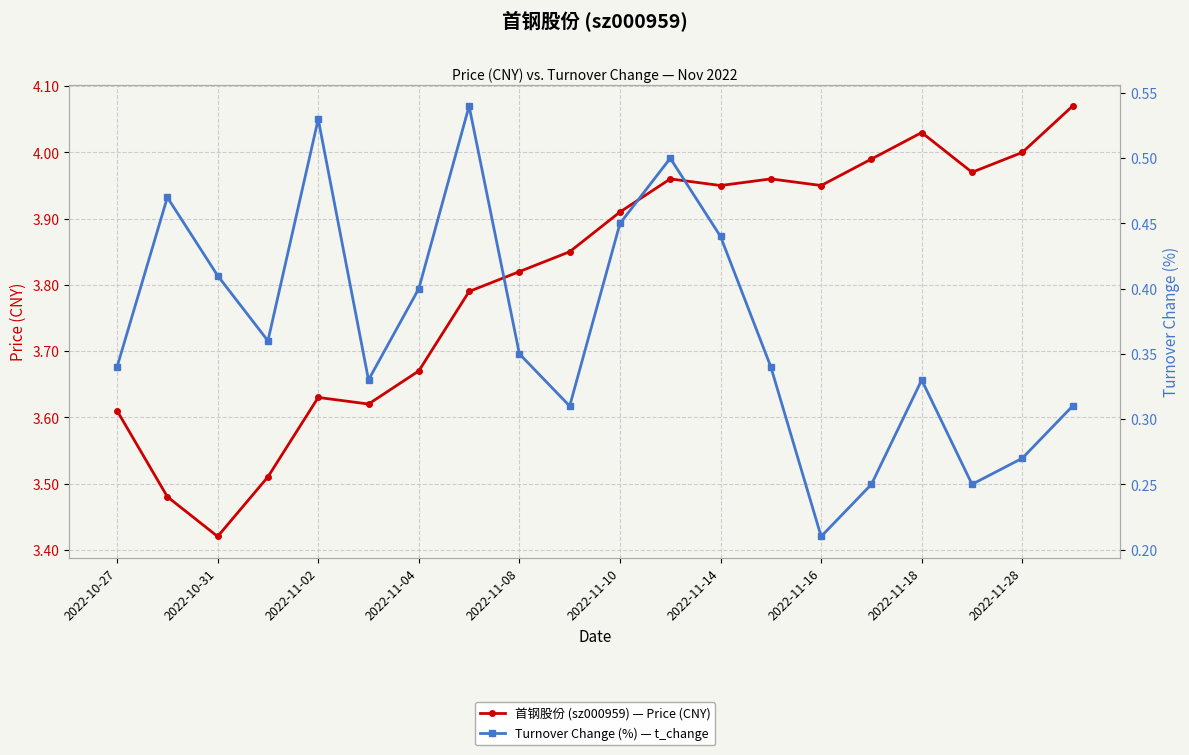

What is the difference between the maximum and minimum values in the 首钢股份 (sz000959) — Price (CNY) series?

0.7